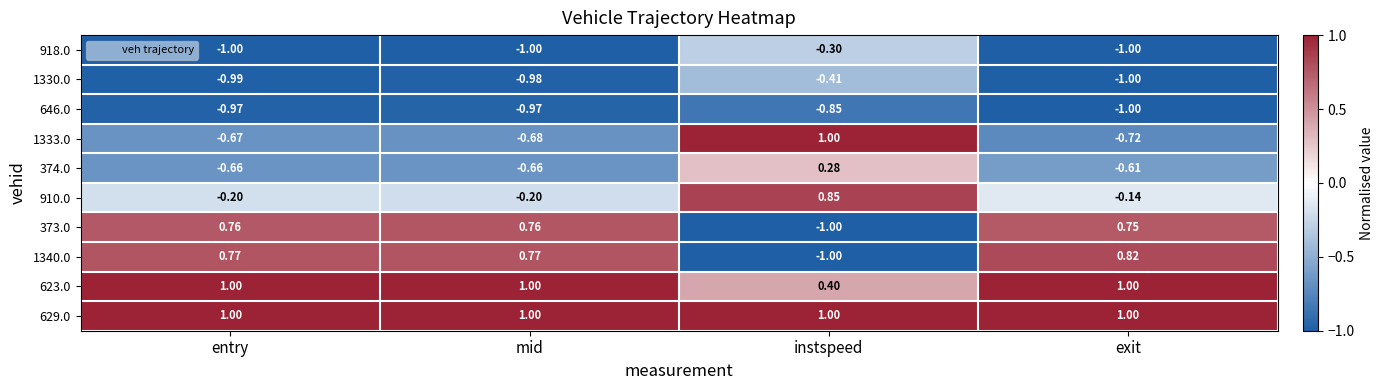

Which category has the highest value in the 1330.0 series?

instspeed